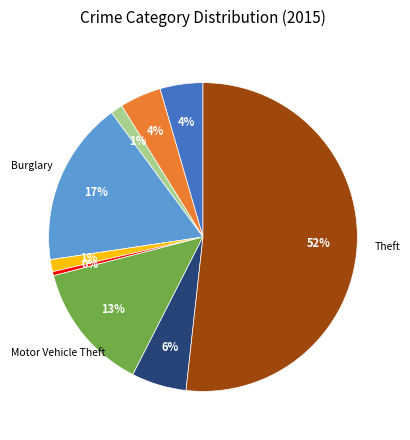

Does any single category account for the majority?

Yes